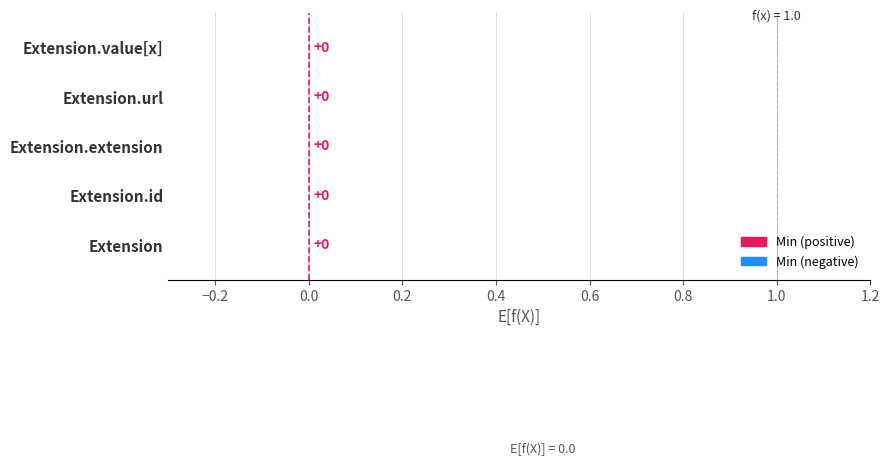

How many positive values does the Base Min series have?

1